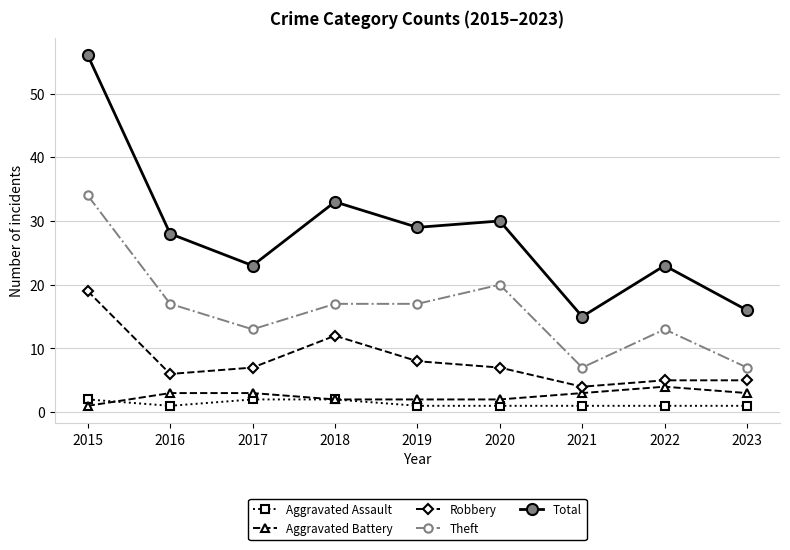

The Robbery series shows 6 at 2016. True or false?

True